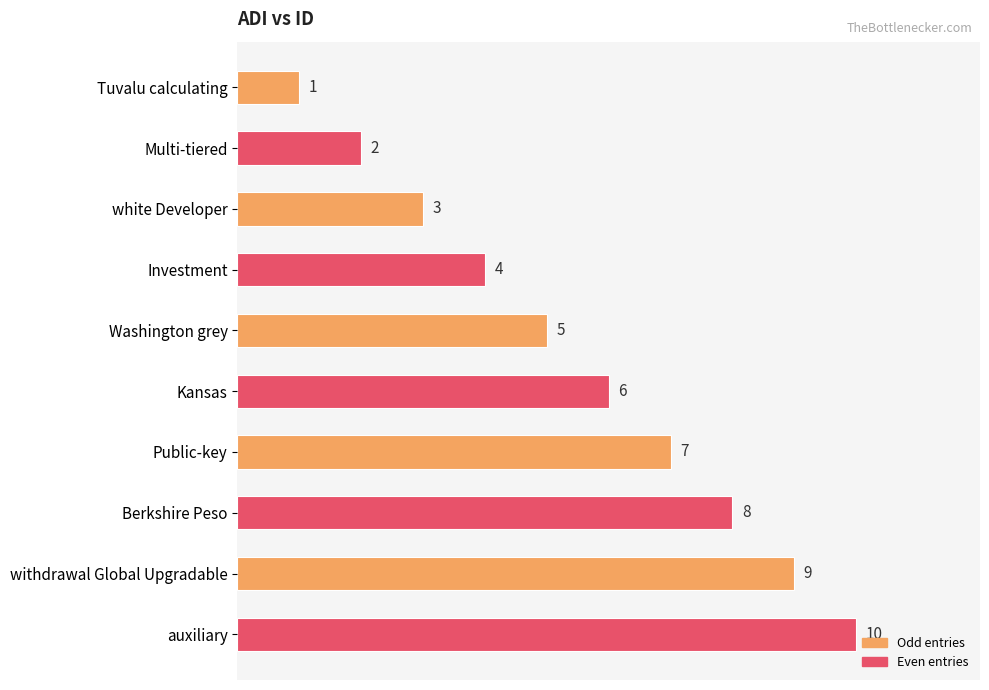

What is the smallest value displayed?

1